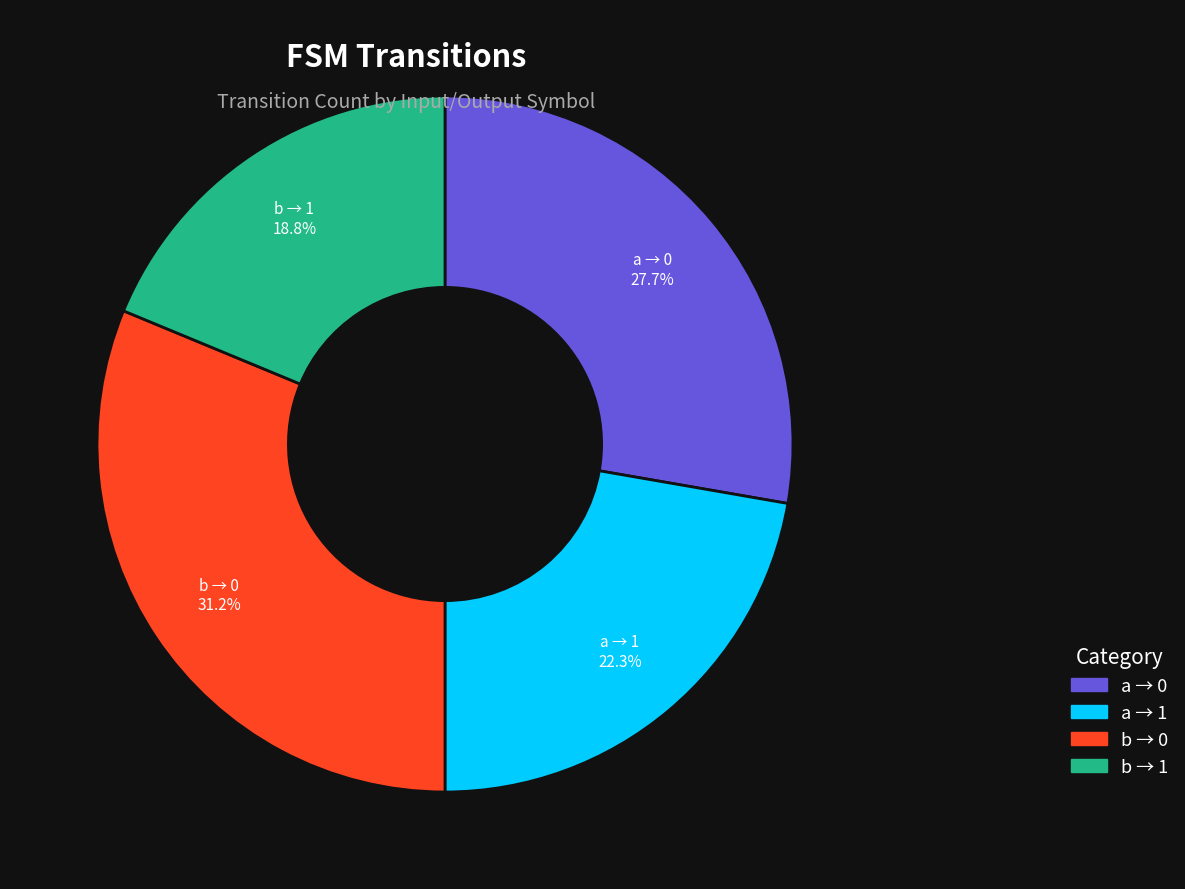

Is there a majority slice in this chart?

No